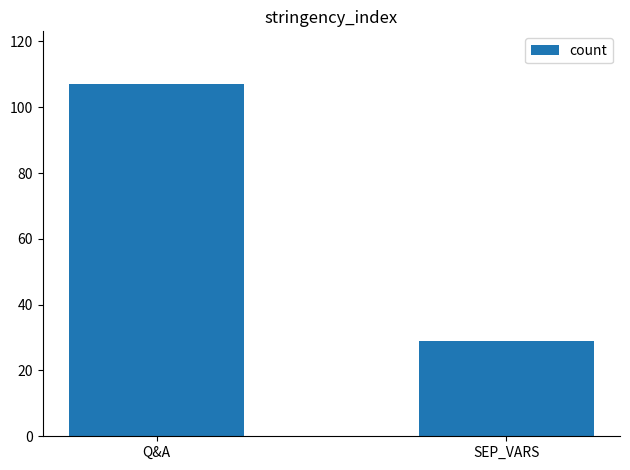

What is the difference between the maximum and minimum values?

78